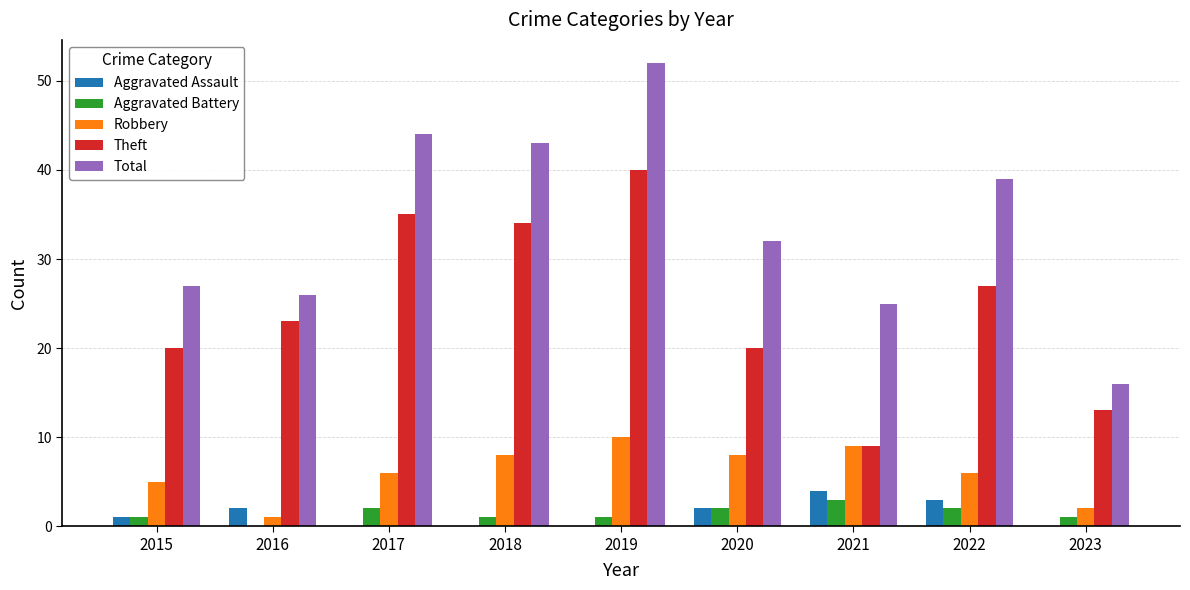

At which category is the sum across all series the highest?

2019